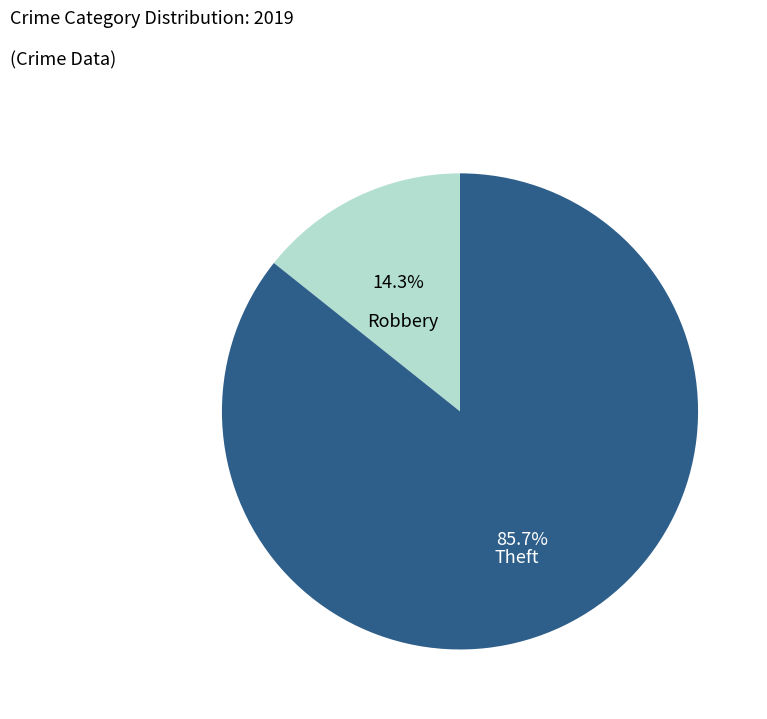

Is there a majority slice in this chart?

Yes